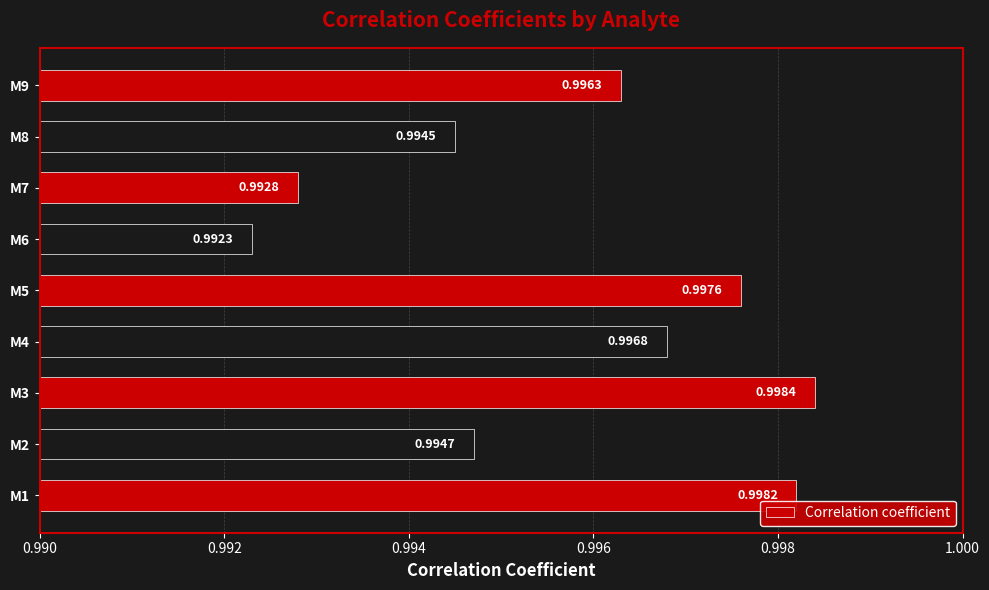

List the labels in order of value, largest first.

M3, M1, M5, M4, M9, M2, M8, M7, M6